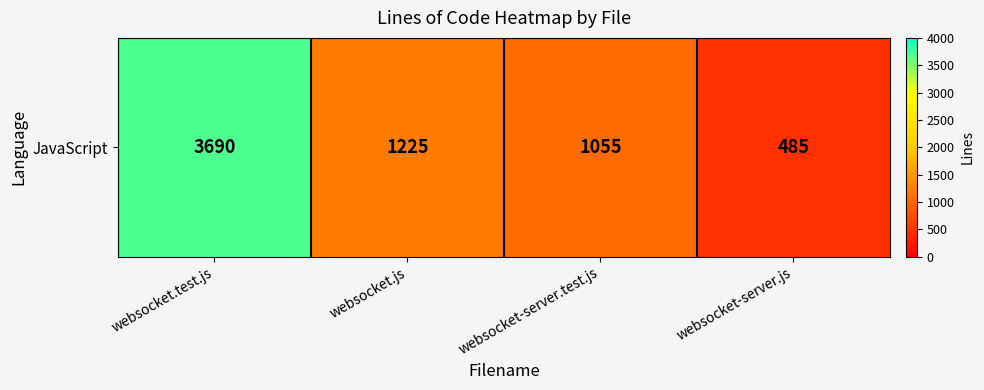

What is the difference between the second highest and second lowest values?

170